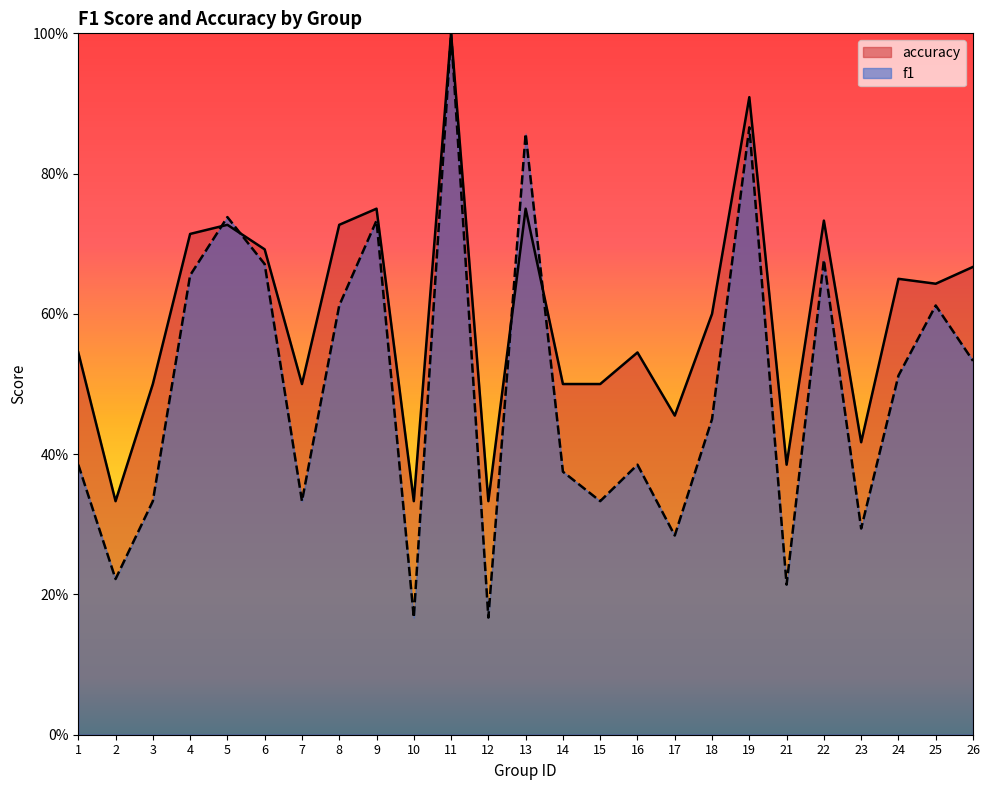

What is the maximum value shown in the chart?

1.0